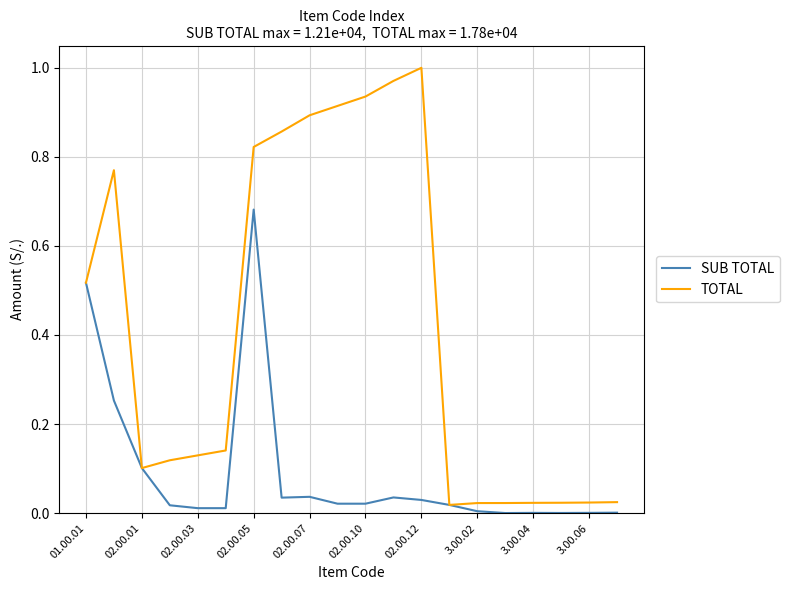

Which series has the largest total across all categories?

TOTAL